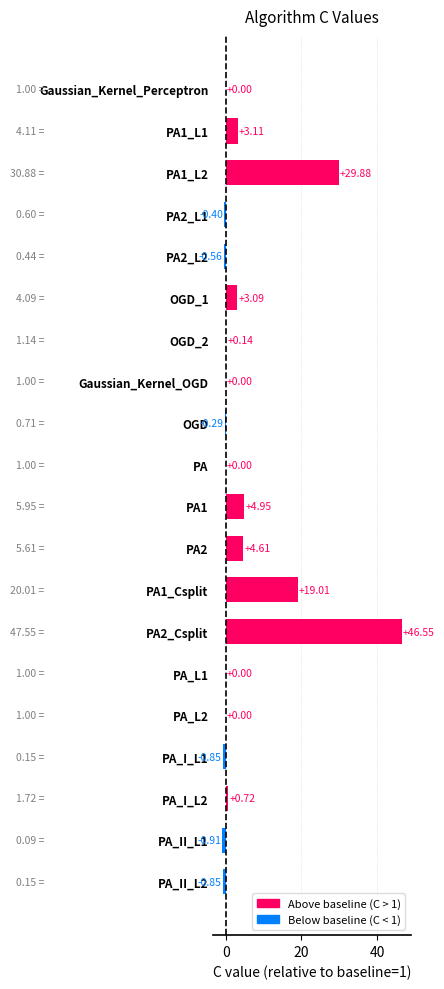

What is the sum of all values?

108.2